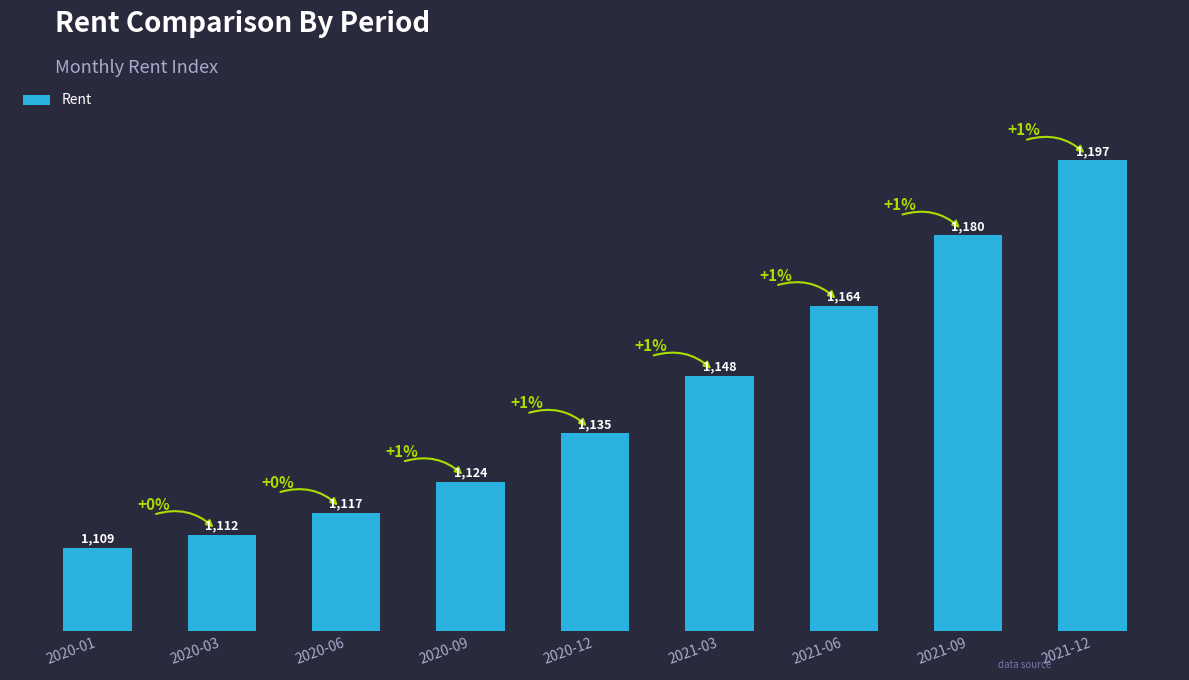

Count the number of categories in the chart.

9